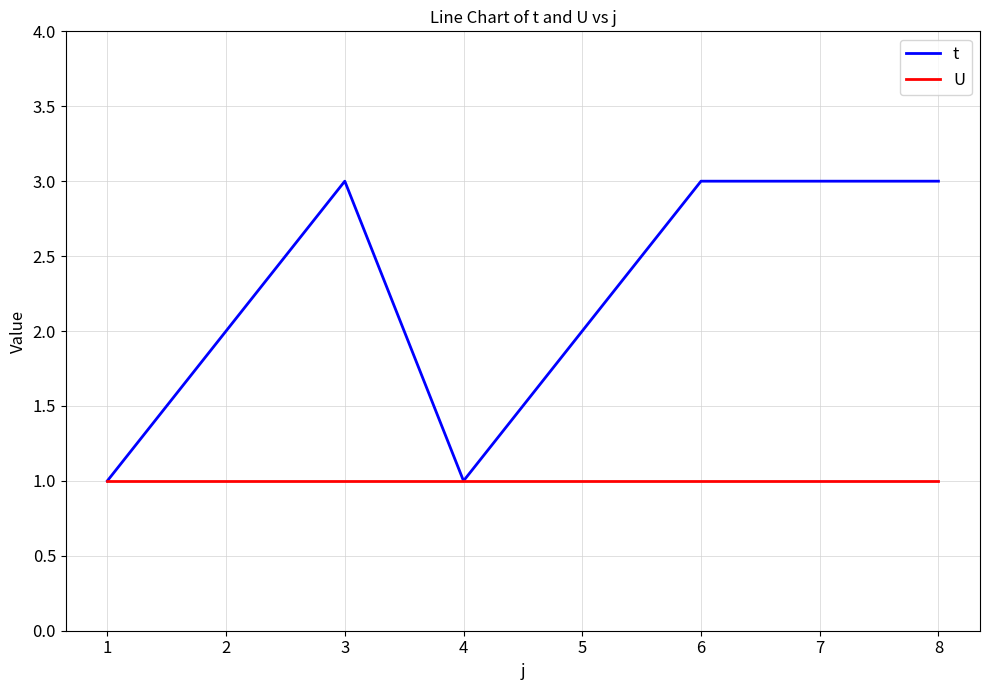

What is the total value across all series at 8?

4